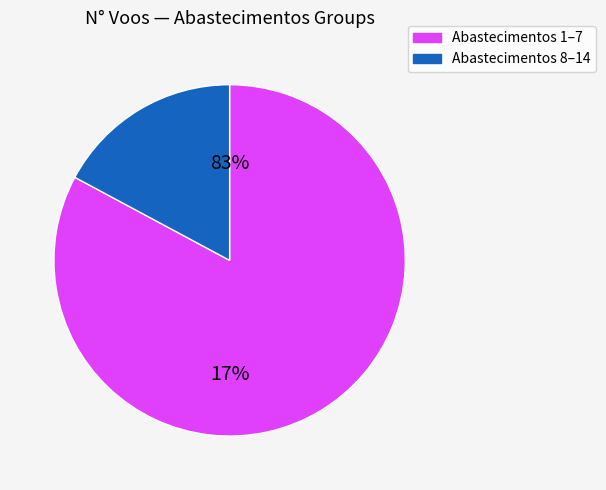

What is the largest slice in the pie chart?

1